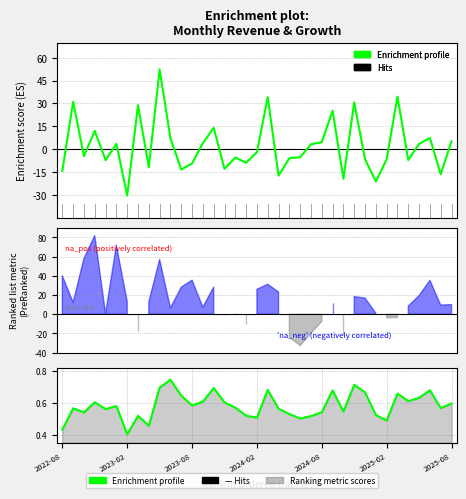

What is the total value across all series at 11?

-12.8